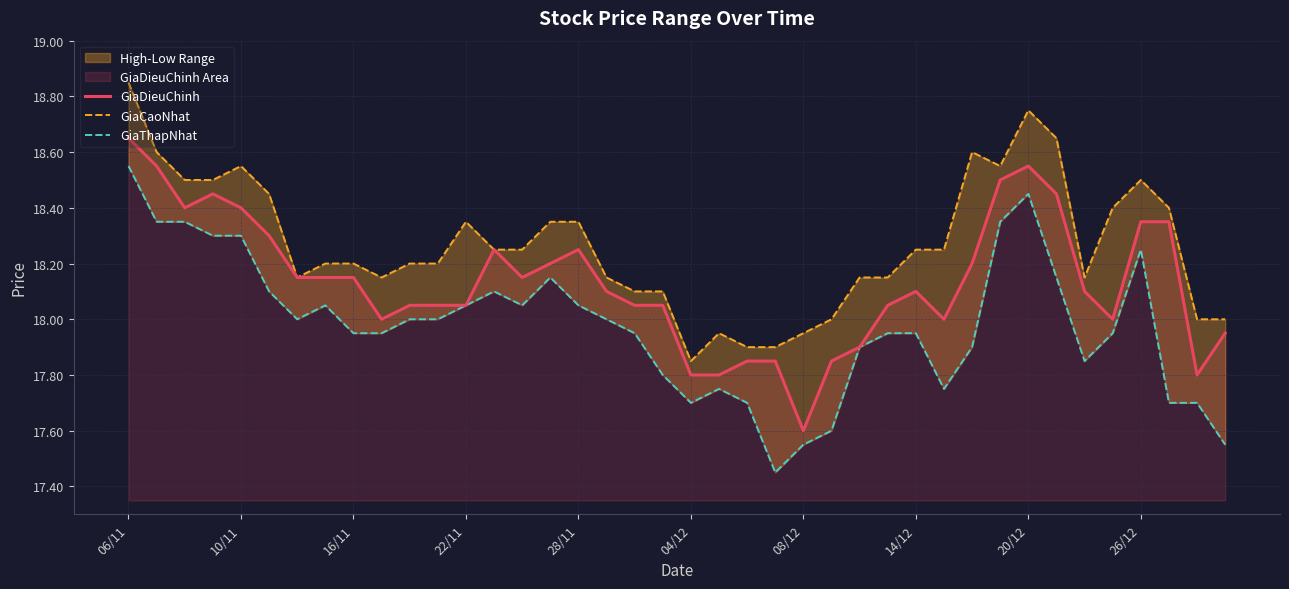

What is the difference between the maximum and second lowest values in the GiaDieuChinh series?

0.8